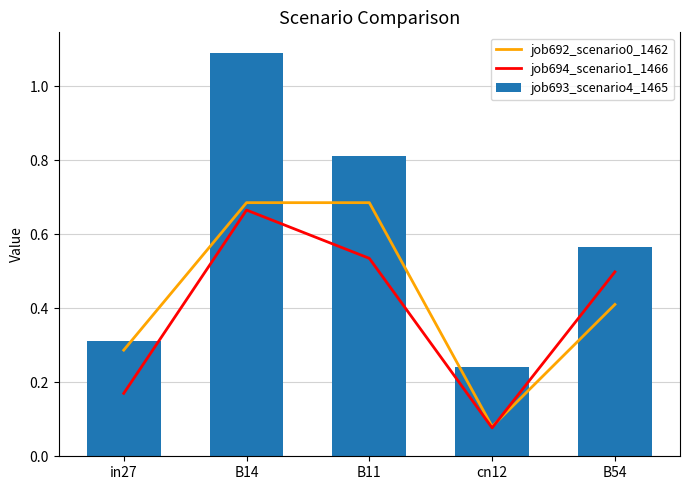

Are the bars grouped side by side (vs. stacked)?

Yes